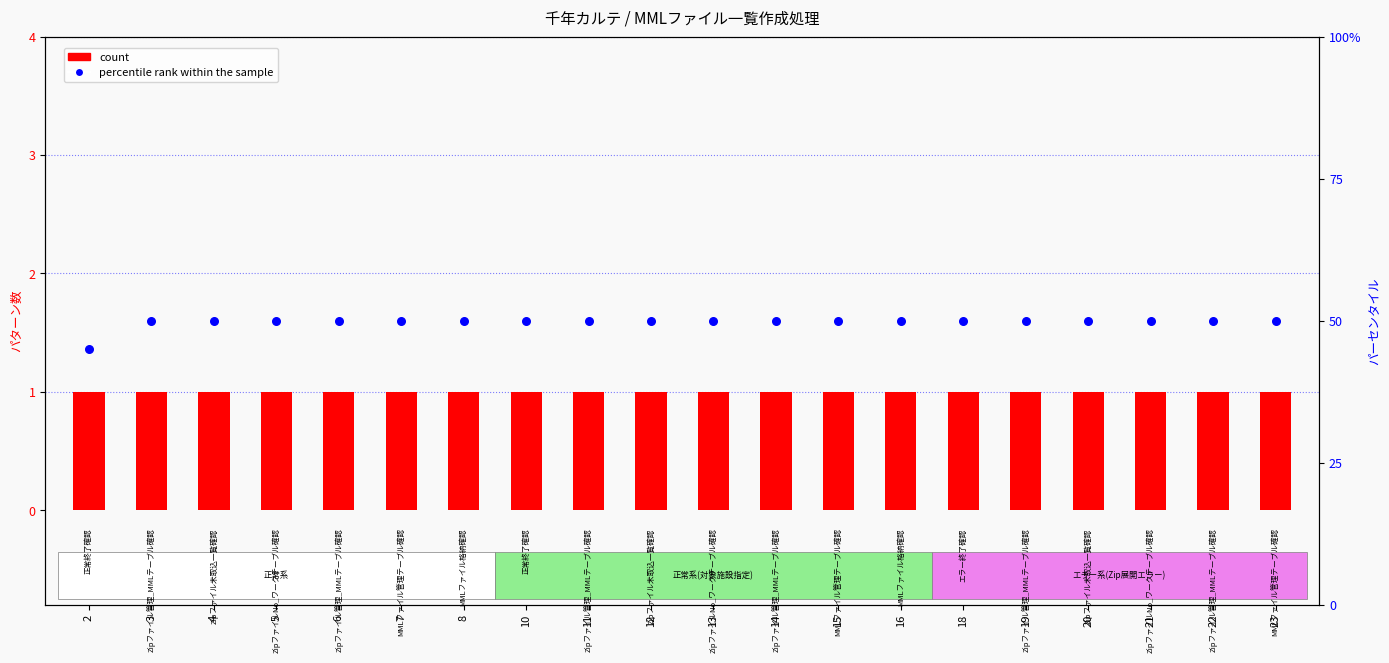

Which series reaches the minimum Y coordinate?

count